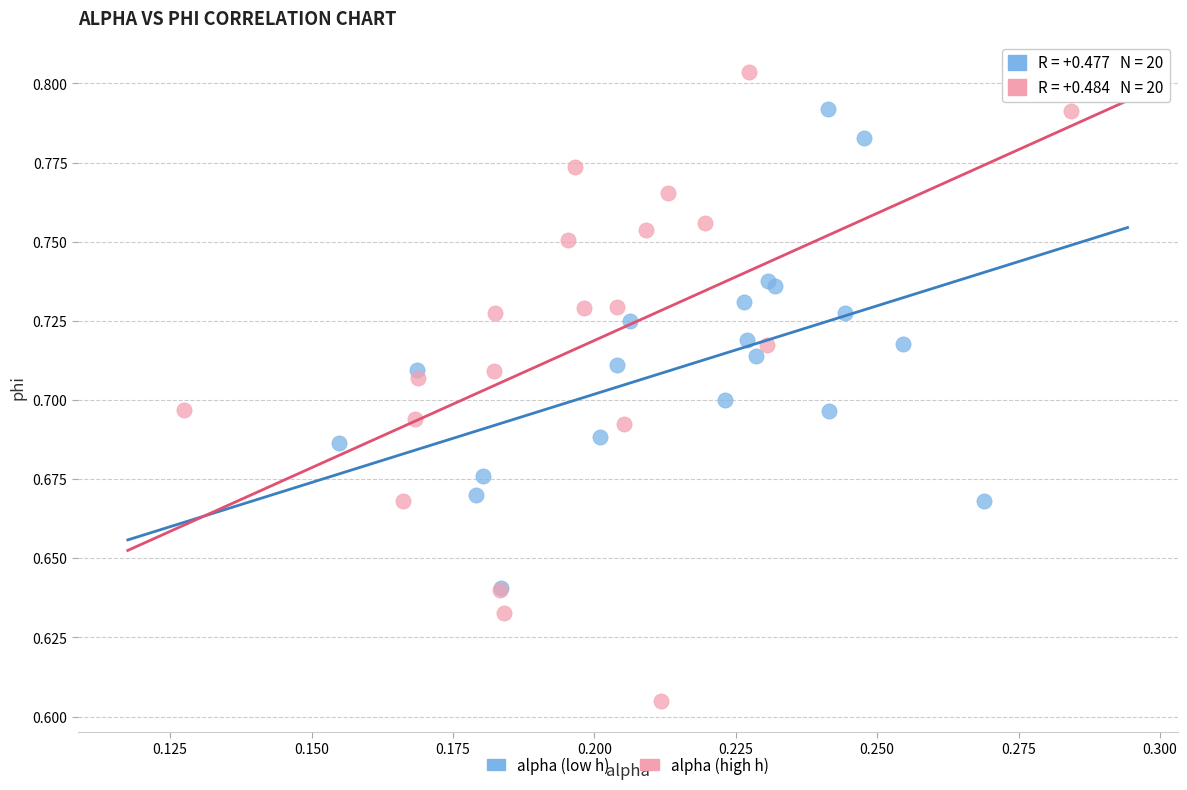

Which series reaches the maximum Y coordinate?

alpha (high h)